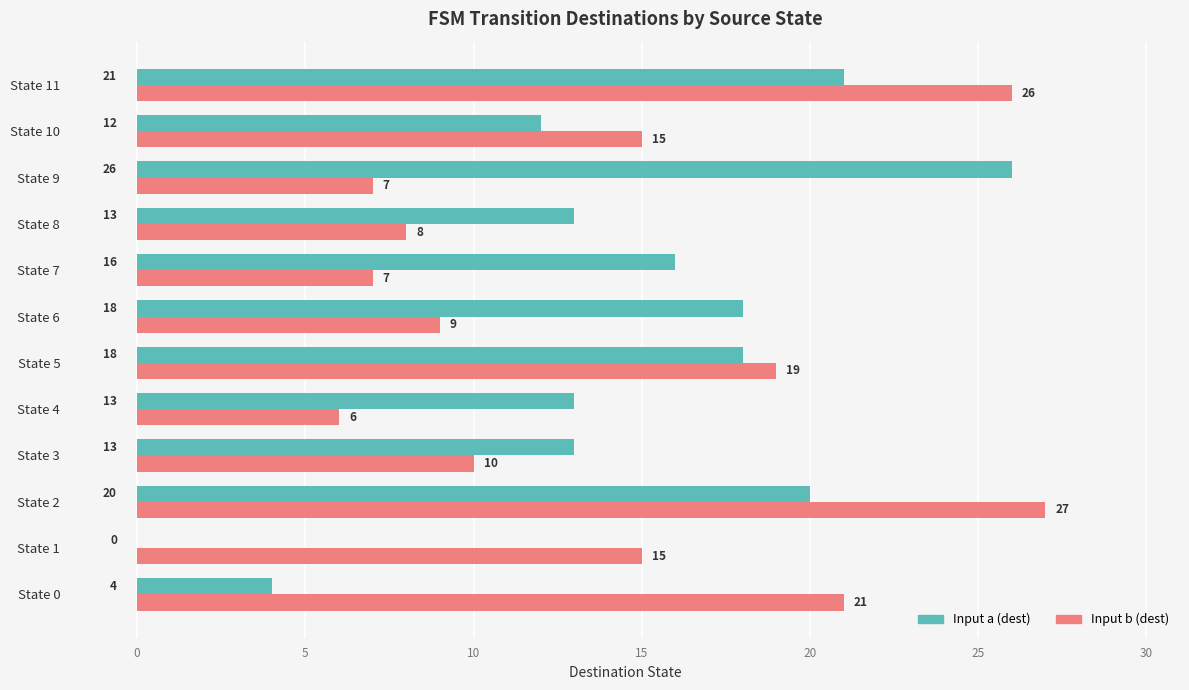

What is the approximate value of Input a (dest) at State 5, to the nearest 10?

20